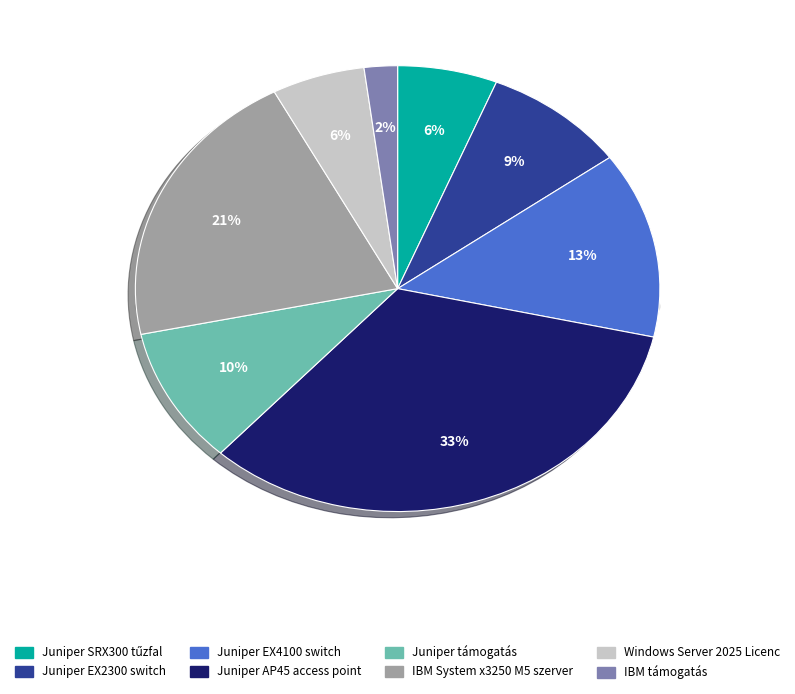

To the nearest percent, what portion does IBM System x3250 M5 szerver represent?

21%